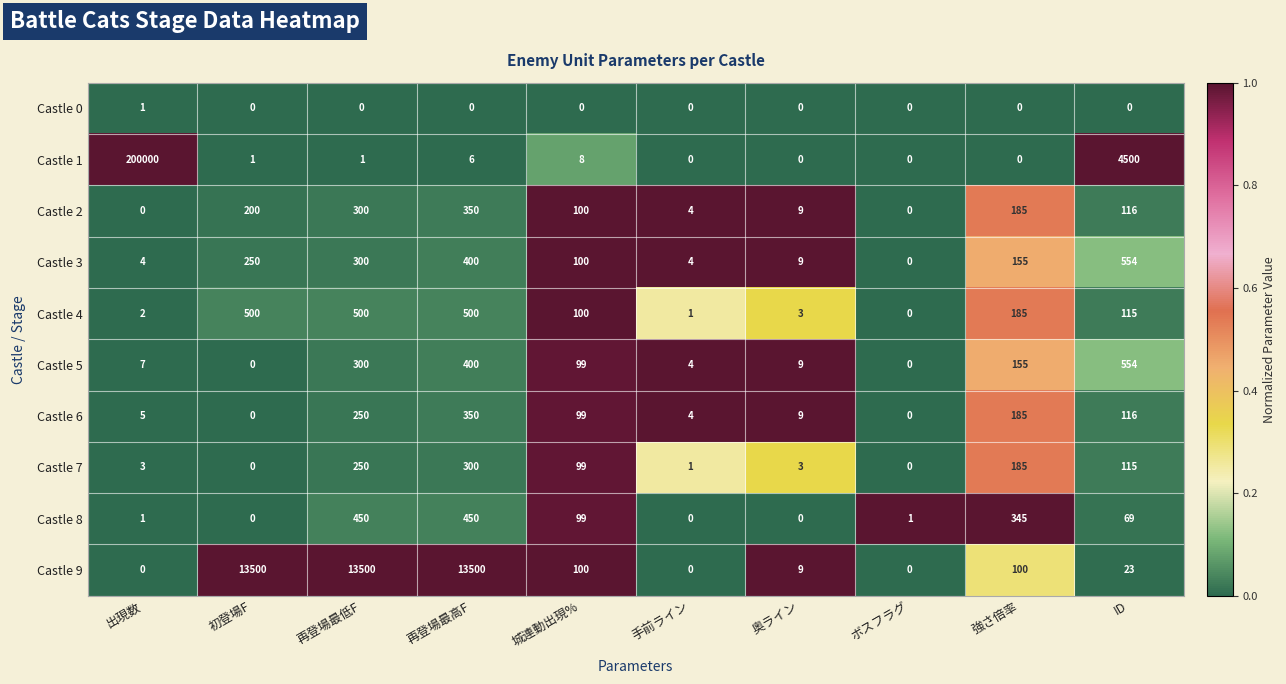

What is the difference between the highest and lowest values at 再登場最高F?

13500